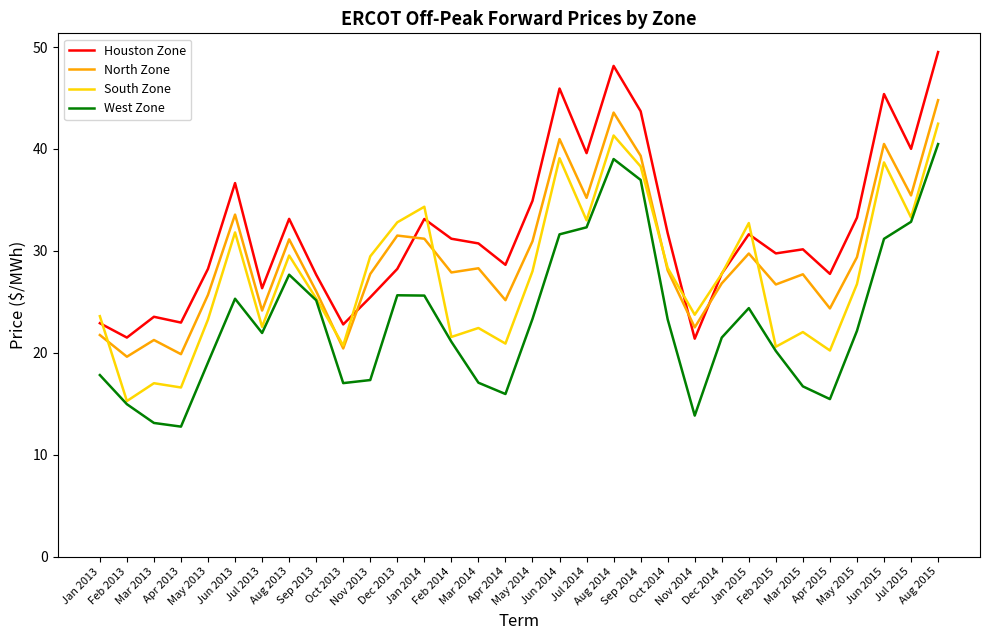

What is the difference between the maximum and second lowest values in the South Zone series?

25.9